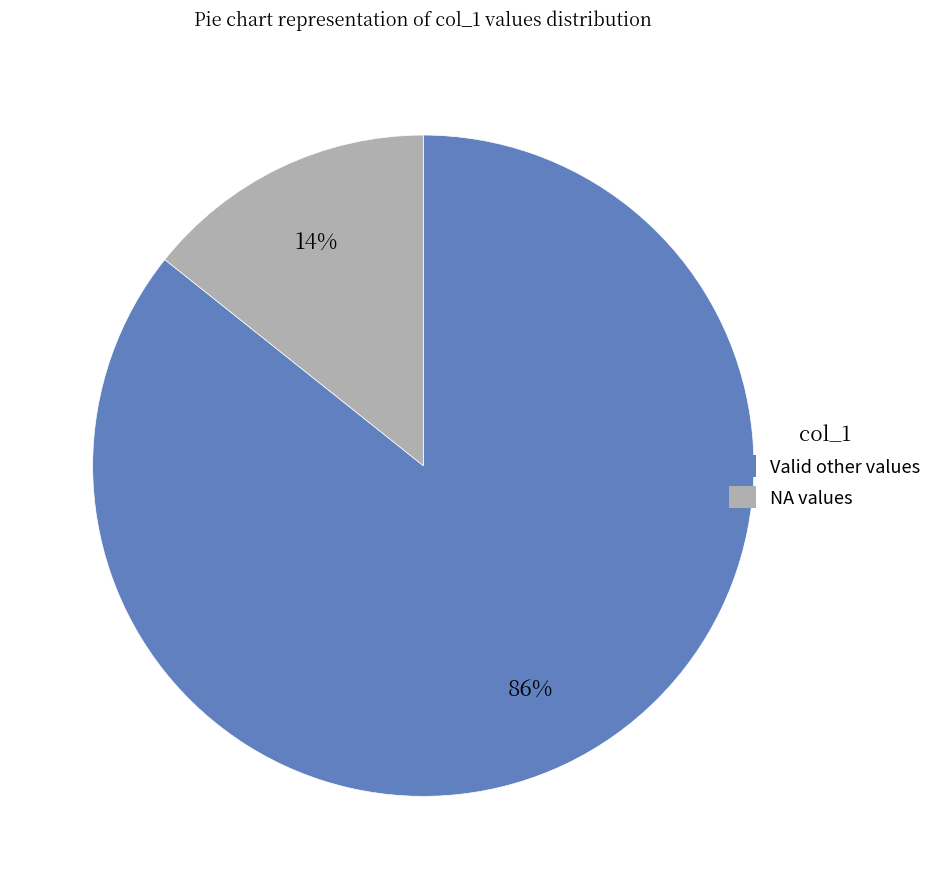

To the nearest percent, what is the average slice percentage?

50%